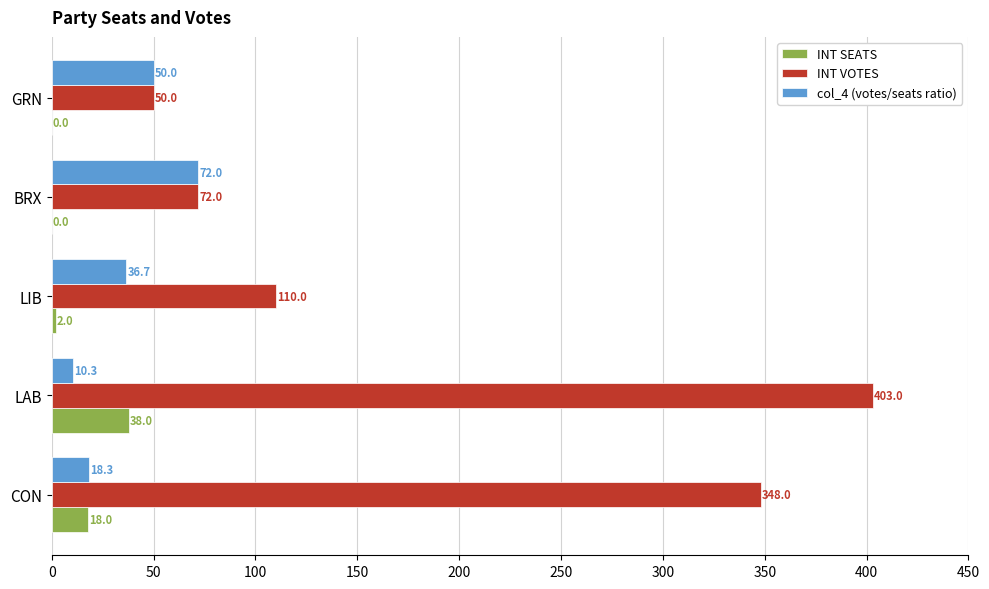

At which category is the sum across all series the highest?

LAB